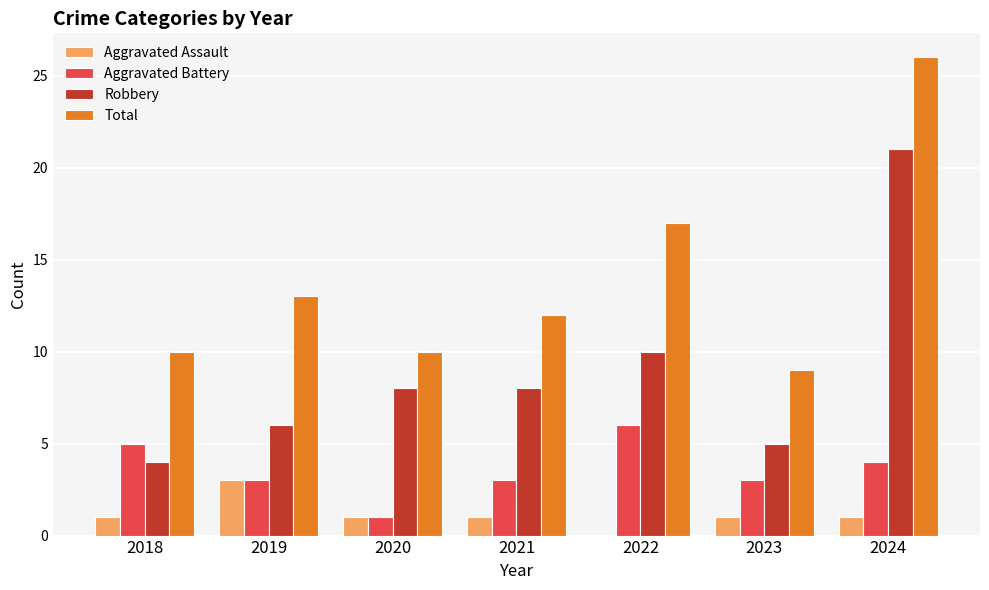

The value of Total at 2022 is 23. True or false?

False